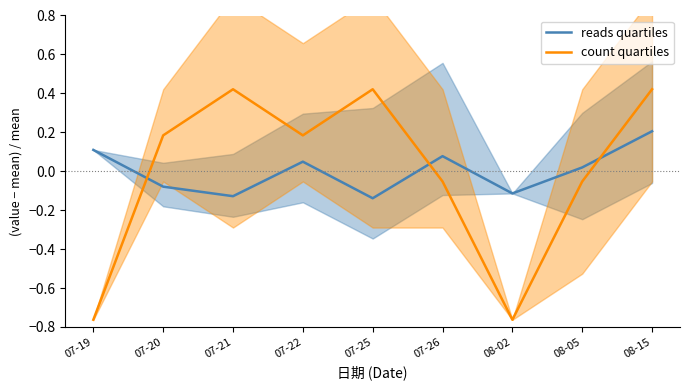

What is the difference between the maximum and minimum values in the reads quartiles series?

0.3